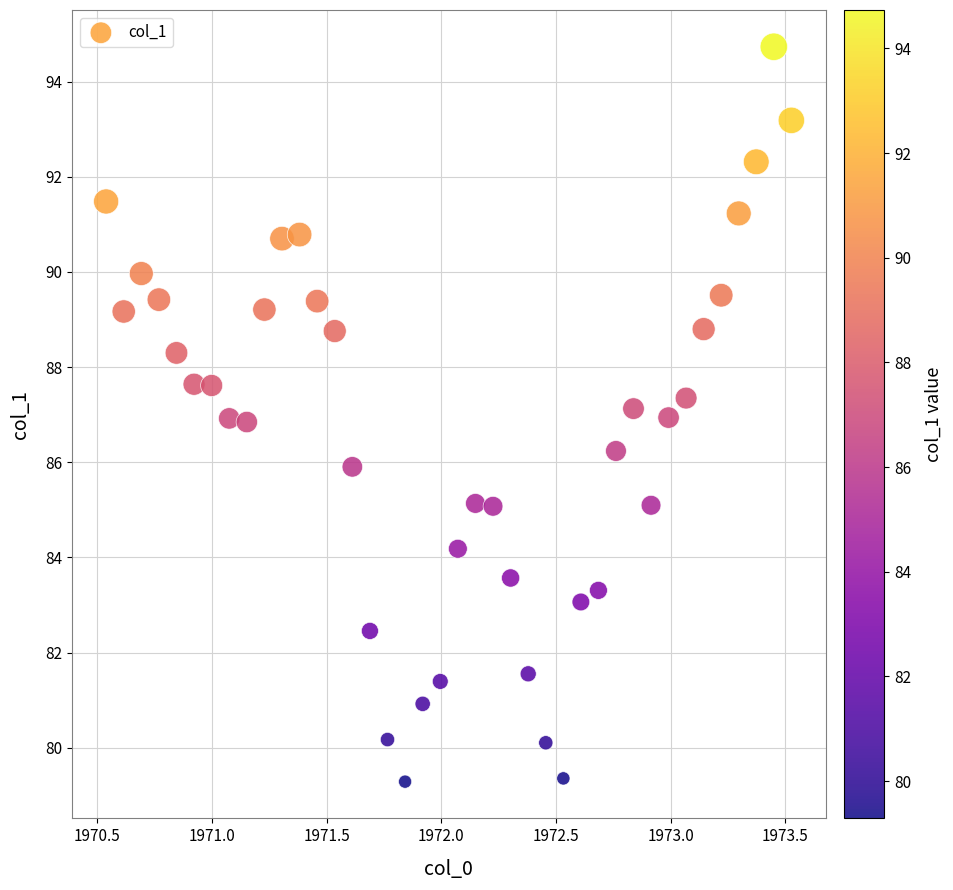

What is the range of Y values (max minus min)?

15.4